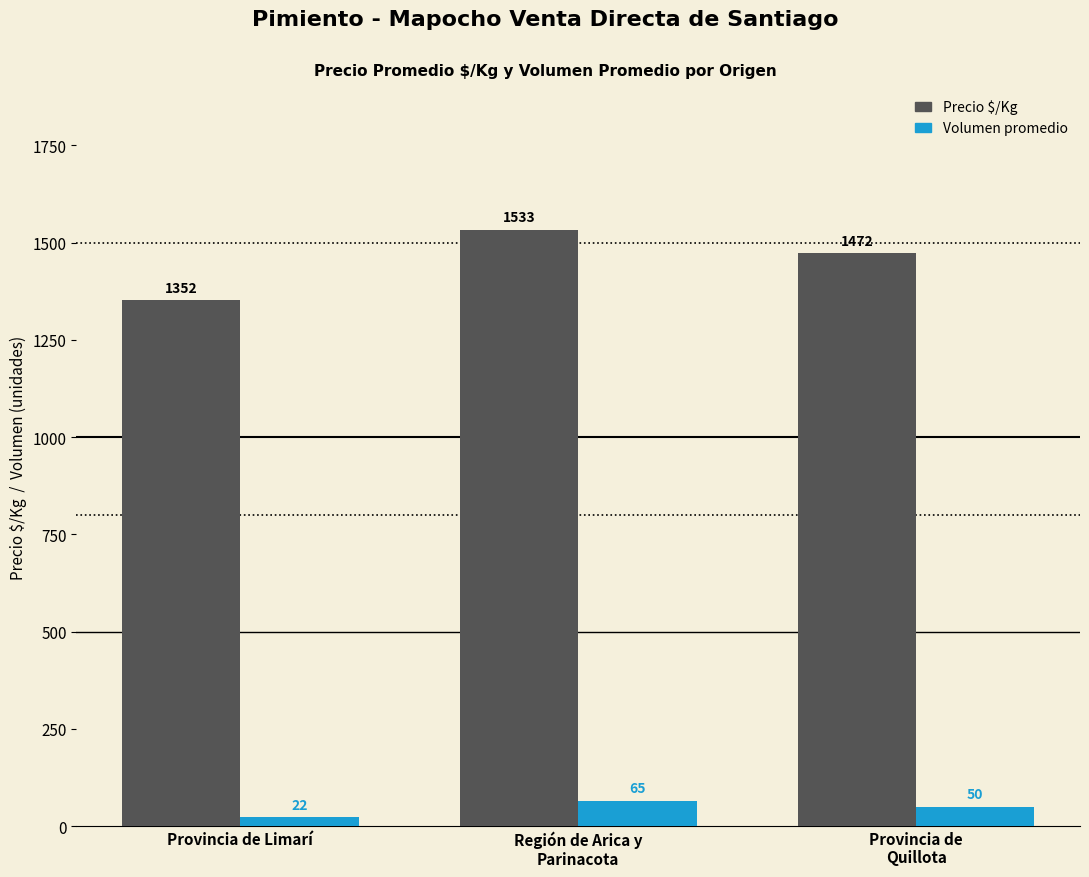

What is the label of the 1st bar from the right?

Provincia de
Quillota